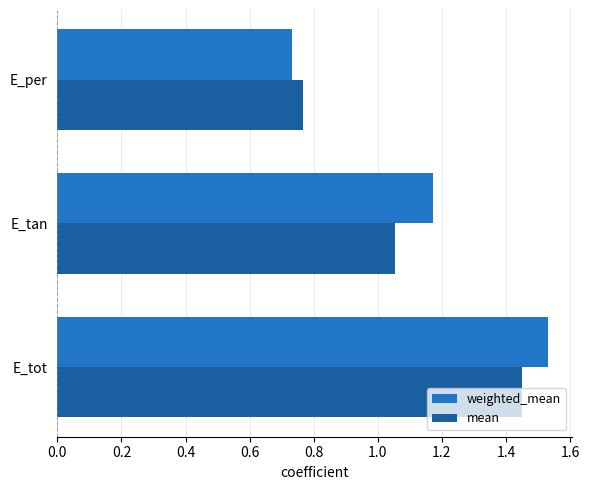

At which category is the sum across all series the highest?

E_tot